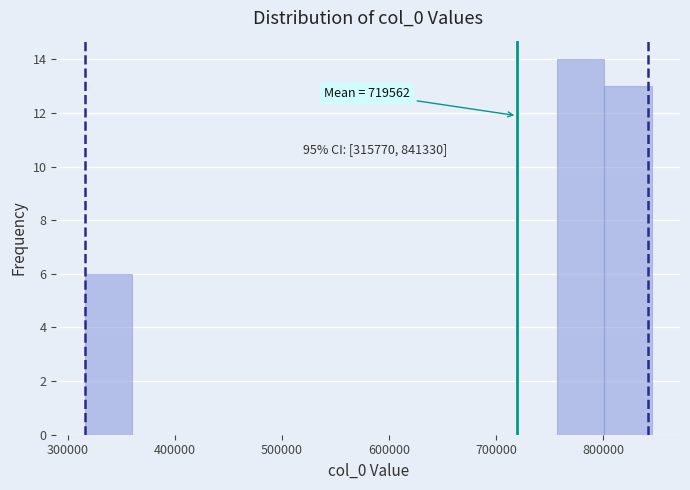

Over which range of the x-axis is the bar tallest?

760000 to 800000